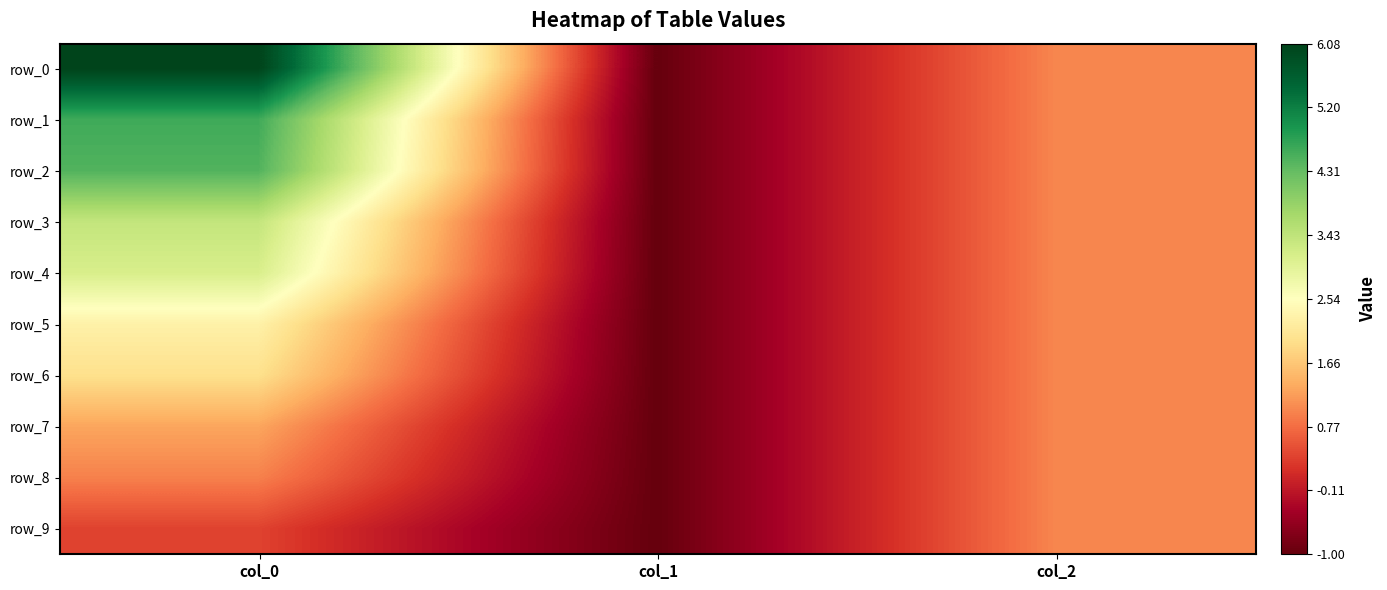

Where does the row_1 series first go above 1?

col_0